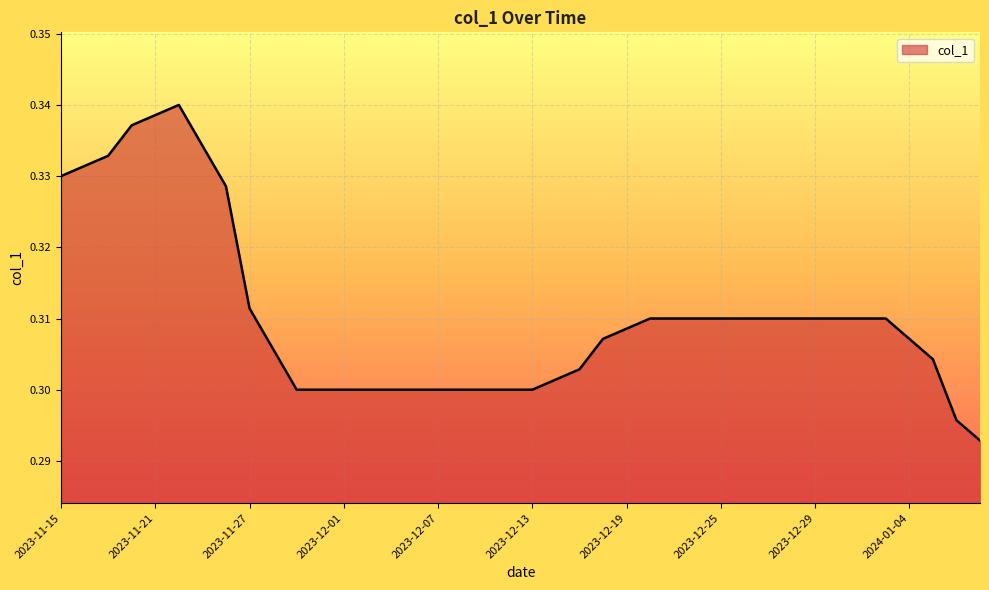

What is the value of the 37th point from the left?

0.3